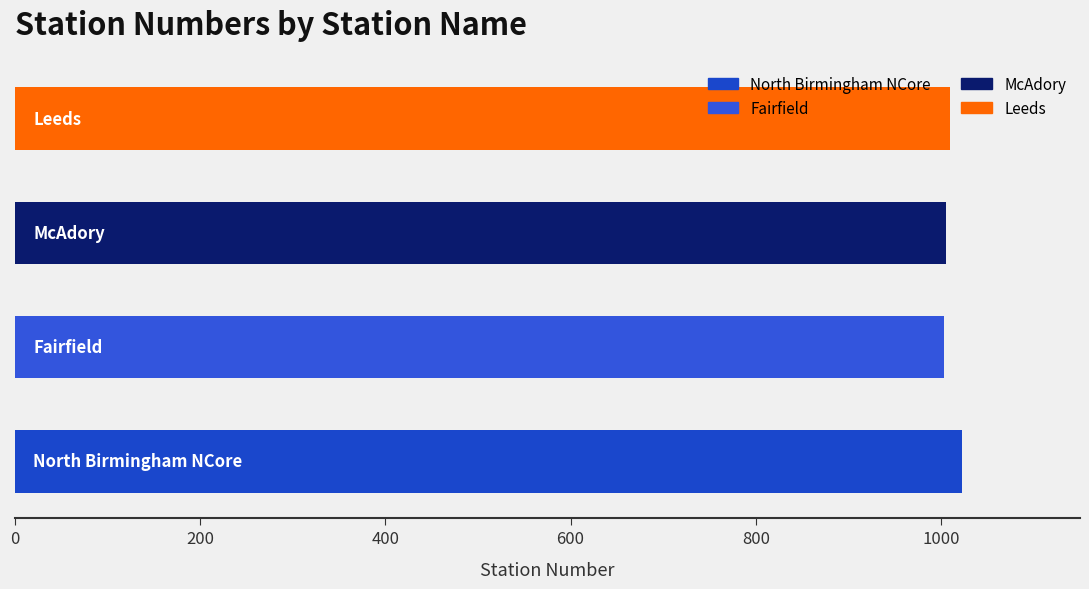

Are the bars grouped side by side (vs. stacked)?

No